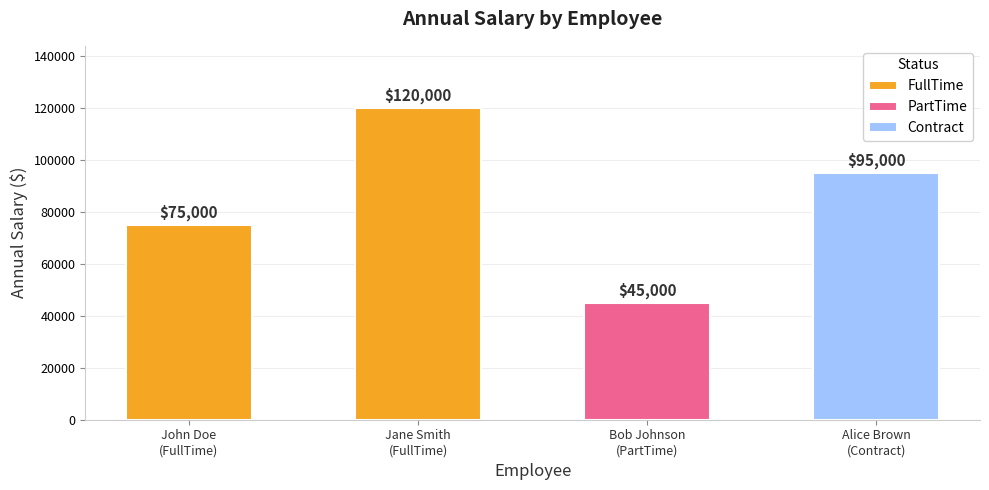

What is the sum of all FullTime values?

195000